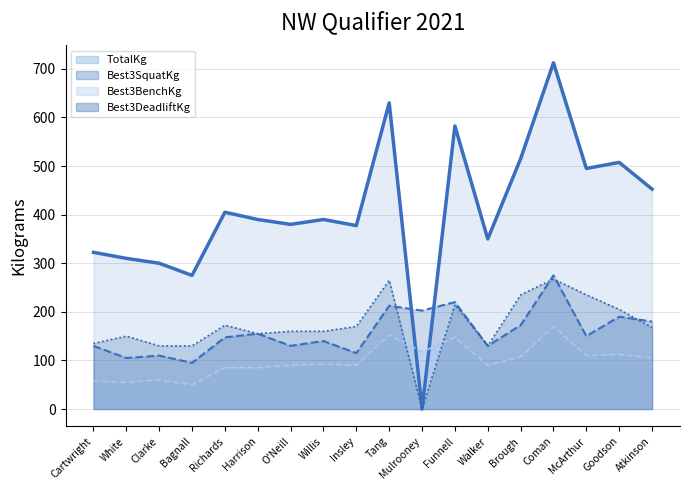

What are all the series names shown in the legend?

TotalKg (line), Best3SquatKg (line), Best3BenchKg (line), Best3DeadliftKg (line)